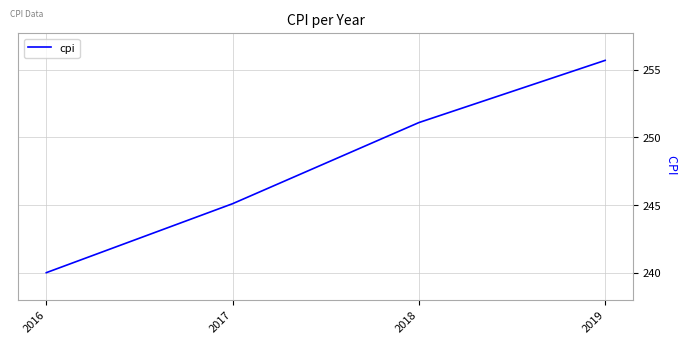

Count the number of data series in this chart.

1